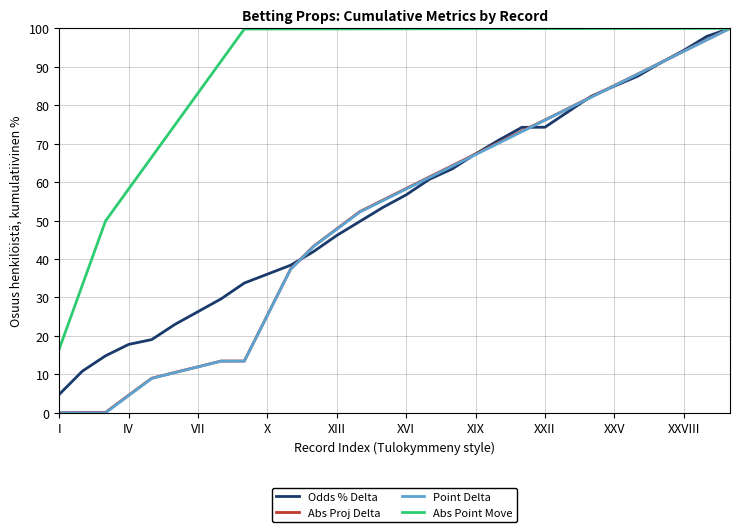

Which series has the widest spread of values?

Point Delta